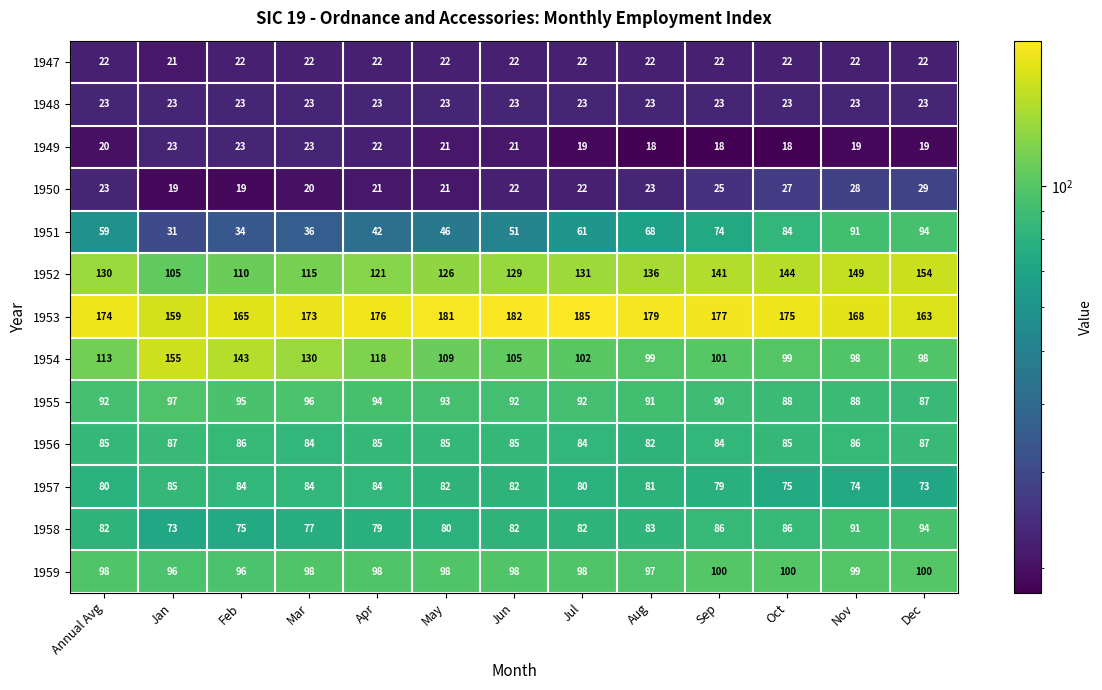

How many categories are shown in the chart?

13